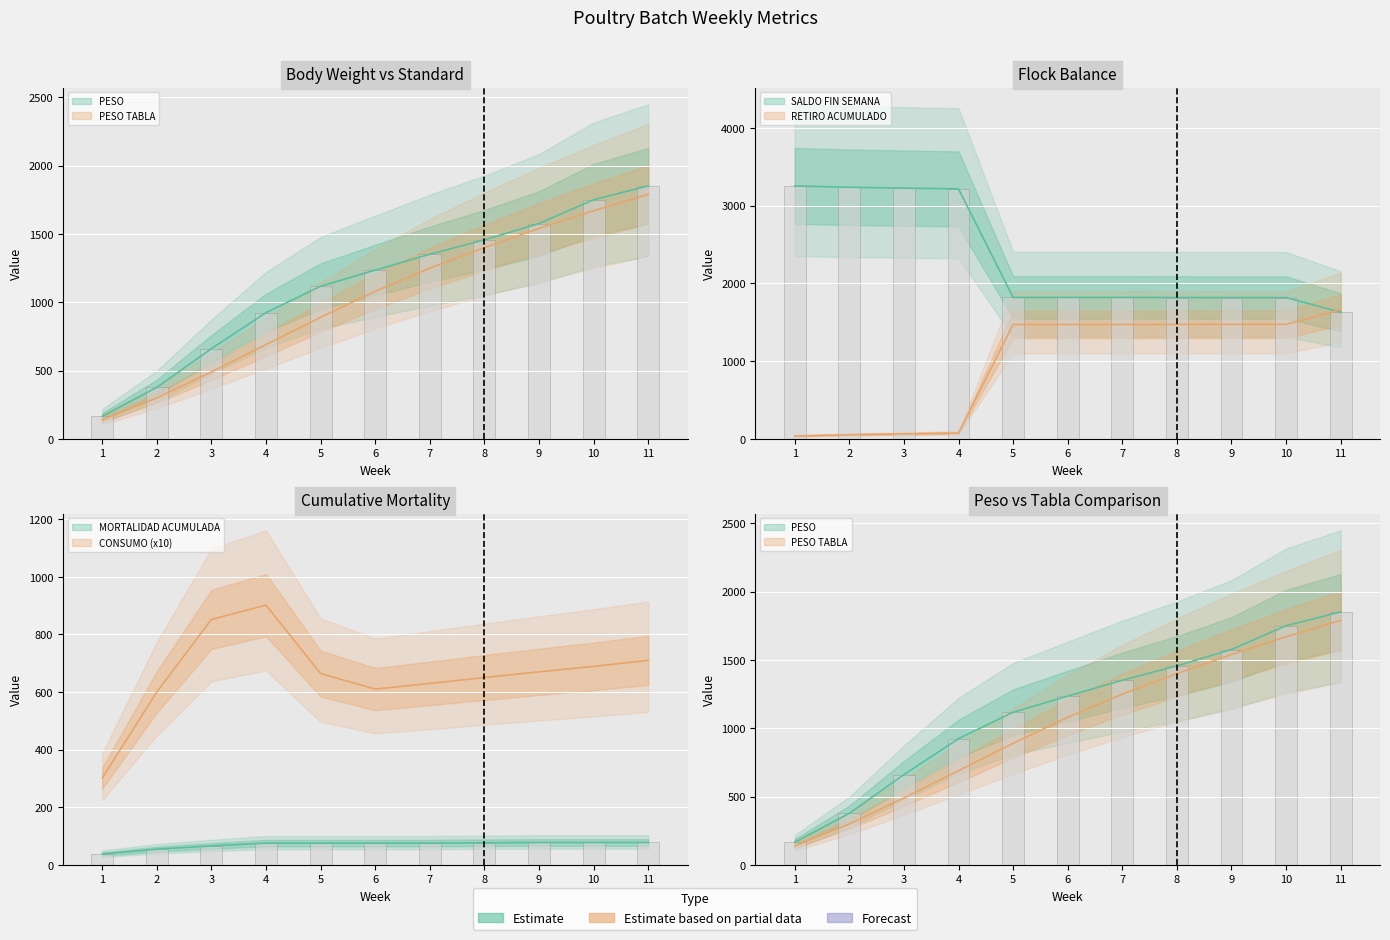

Reading right to left, list all the values displayed in this chart.

PESO TABLA: 11=1790.0	10=1670.0	9=1540.0	8=1400.0	7=1250.0	6=1080.0	5=890.0	4=690.0	3=490.0	2=300.0	1=140.0
PESO: 11=1851.3	10=1750.2	9=1576.1	8=1456.7	7=1351.4	6=1235.4	5=1117.4	4=924.0	3=660.9	2=377.6	1=165.7
SALDO FIN SEMANA: 11=1630.0	10=1818.0	9=1818.0	8=1819.0	7=1820.0	6=1820.0	5=1820.0	4=3216.0	3=3226.0	2=3237.0	1=3254.0
RETIRO ACUMULADO: 11=1662.0	10=1474.0	9=1474.0	8=1473.0	7=1472.0	6=1472.0	5=1472.0	4=76.0	3=66.0	2=55.0	1=38.0
MORTALIDAD ACUMULADA: 11=78.0	10=78.0	9=78.0	8=77.0	7=76.0	6=76.0	5=76.0	4=76.0	3=66.0	2=55.0	1=38.0
CONSUMO: 11=710.0	10=689.1	9=670.1	8=650.5	7=629.9	6=610.4	5=664.4	4=901.7	3=852.1	2=600.5	1=301.6